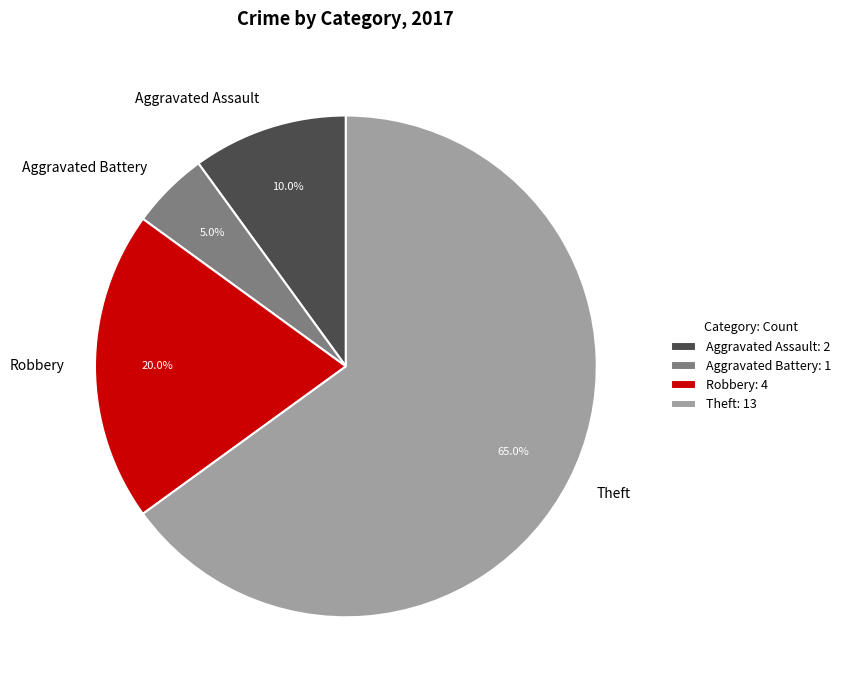

What percentage is the Aggravated Assault slice, to the nearest percent?

10%